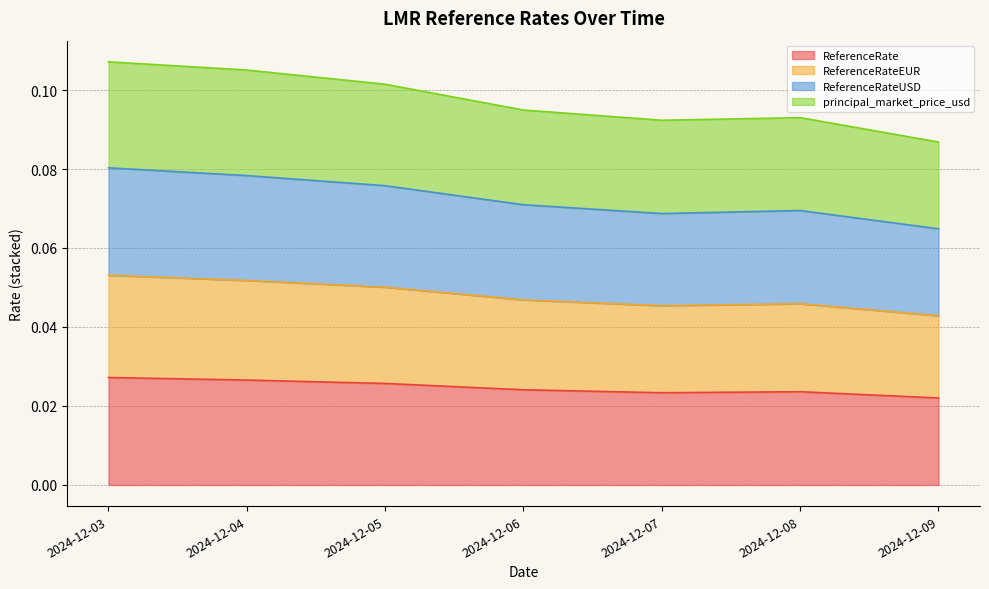

Count the ReferenceRateEUR values in the range 0 to 1.

7